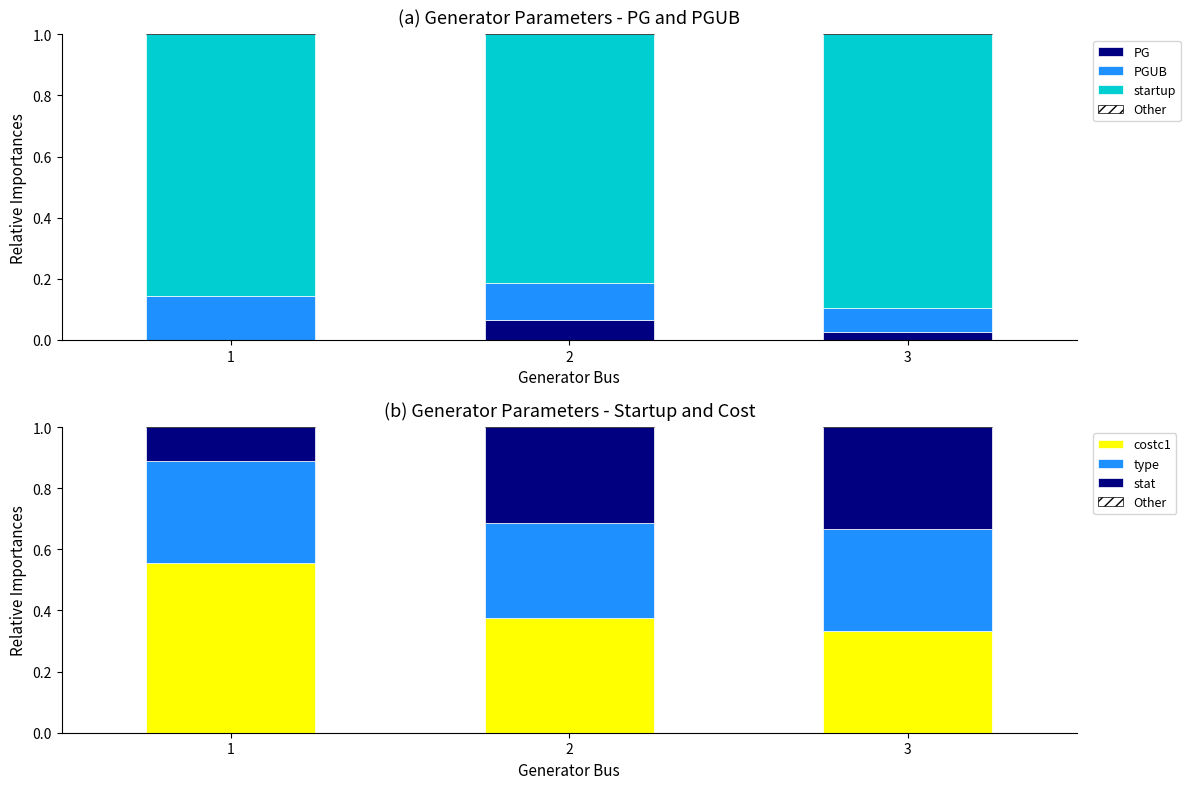

How many data points in PG are above 0?

2